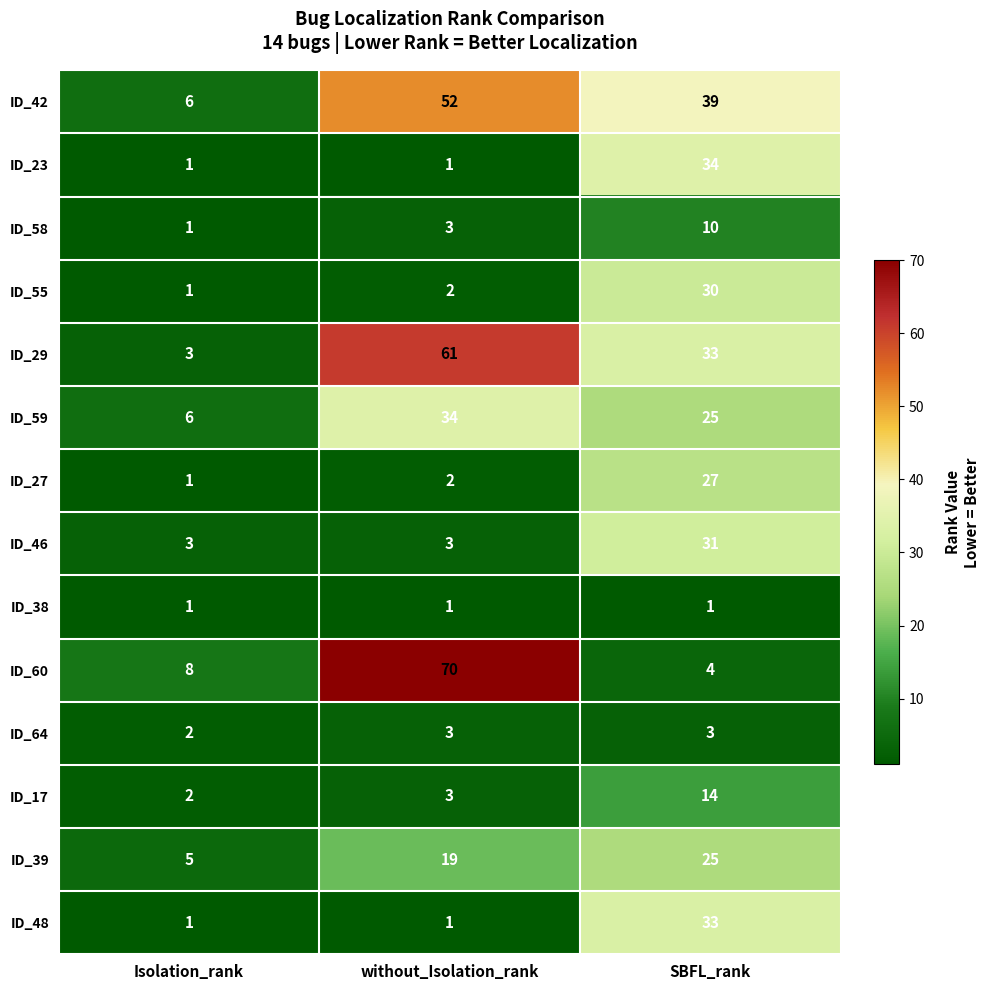

What is the sum of all ID_55 values?

33